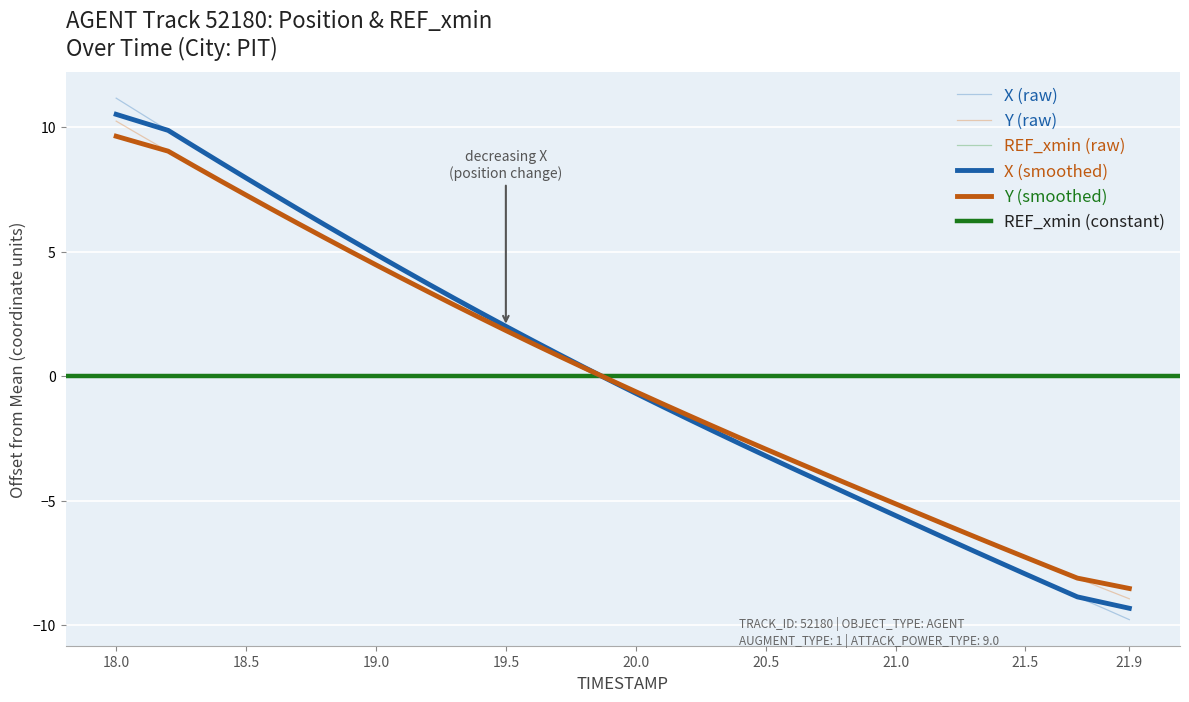

True or false: X (smoothed) has a value of 7.0 at 18.0.

False